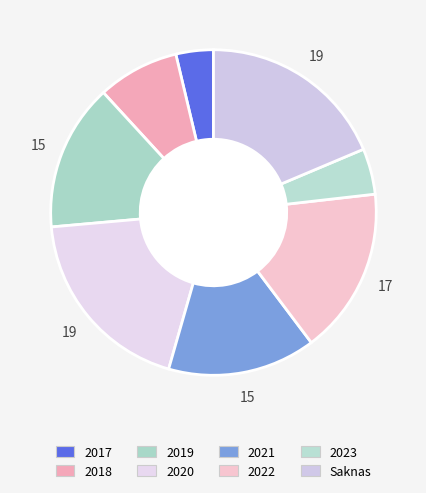

Count the number of slices in the pie.

8